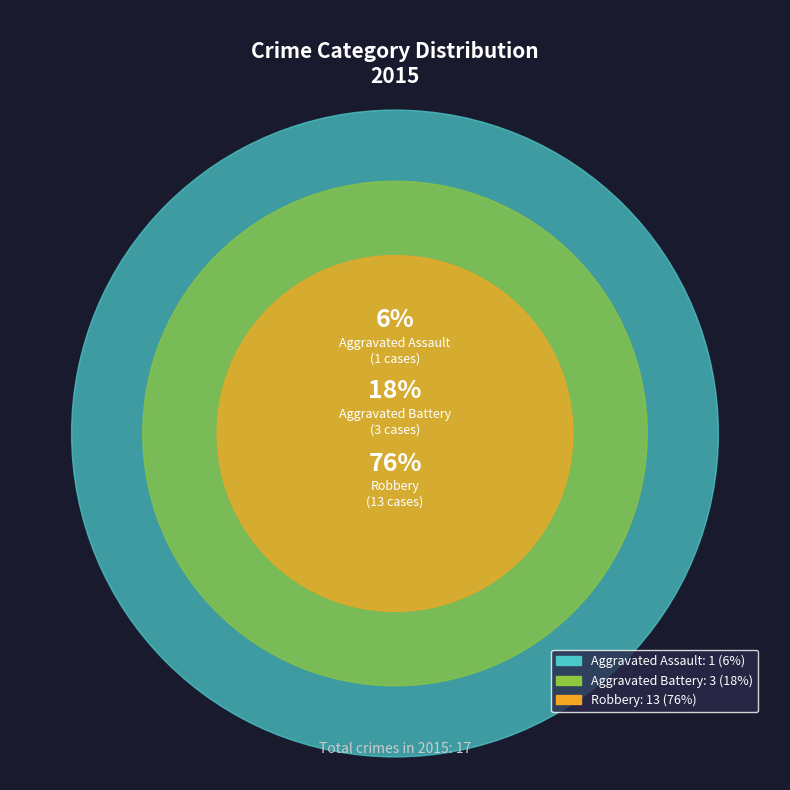

What is the ratio of the value at Robbery to the value at Aggravated Assault?

13.0